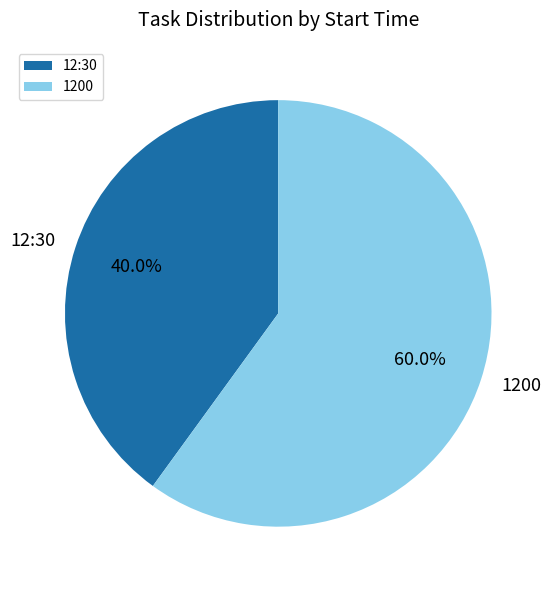

True or false: 1200 accounts for 47% of the total.

False